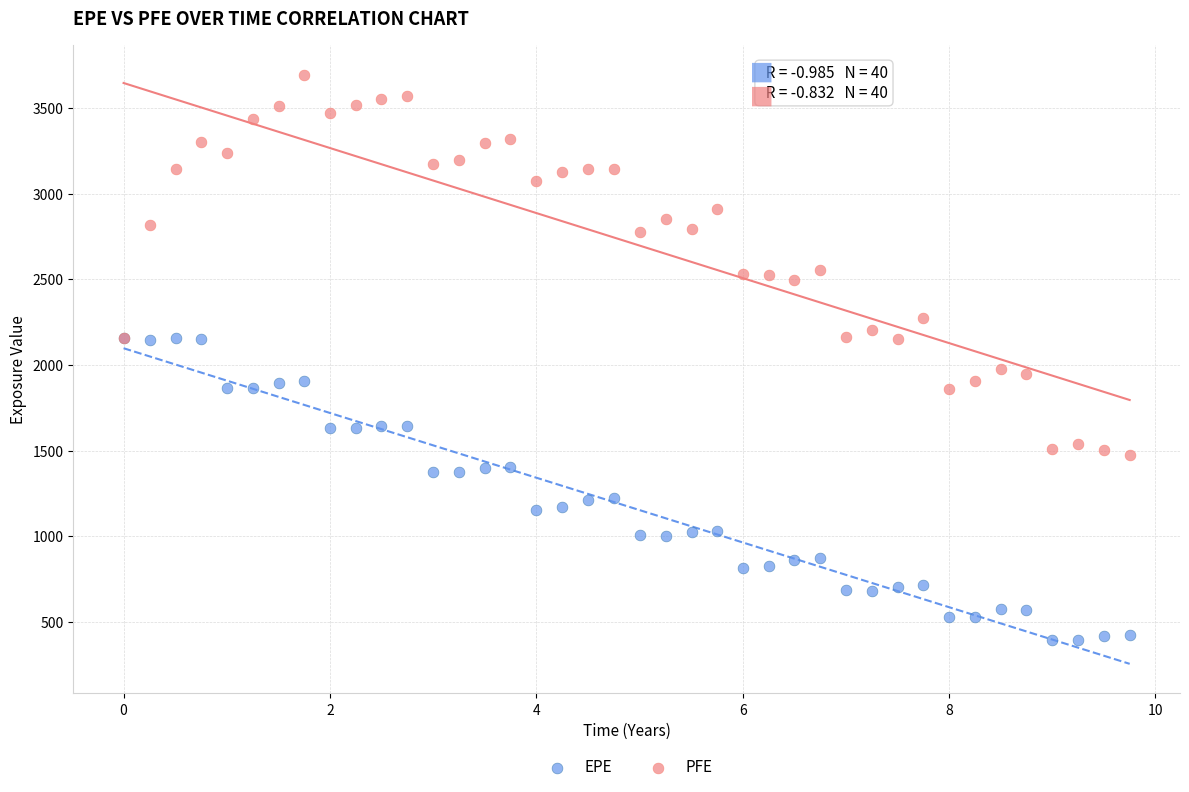

Which series contains the lowest Y value?

EPE